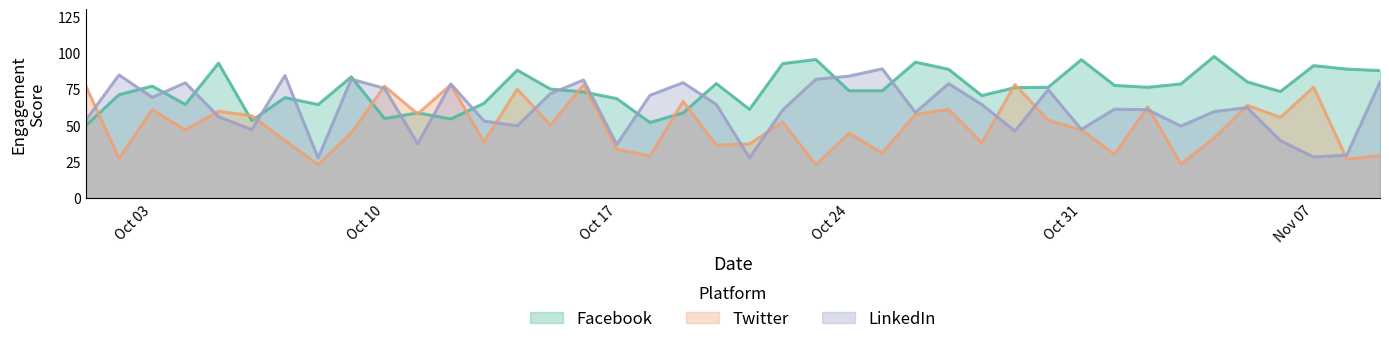

Is it true that Facebook equals 21.4 at Oct 03?

False